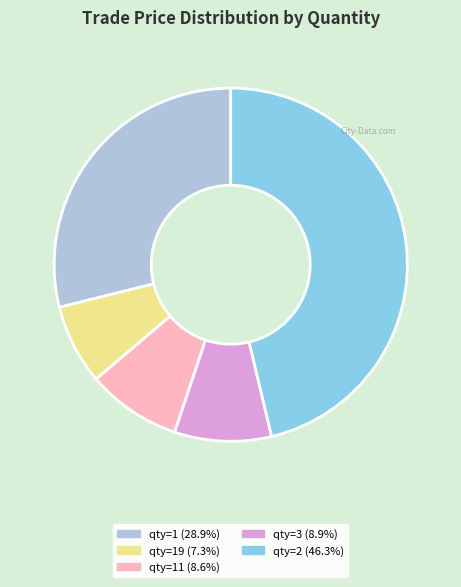

Is there any slice that represents more than half of the pie?

No